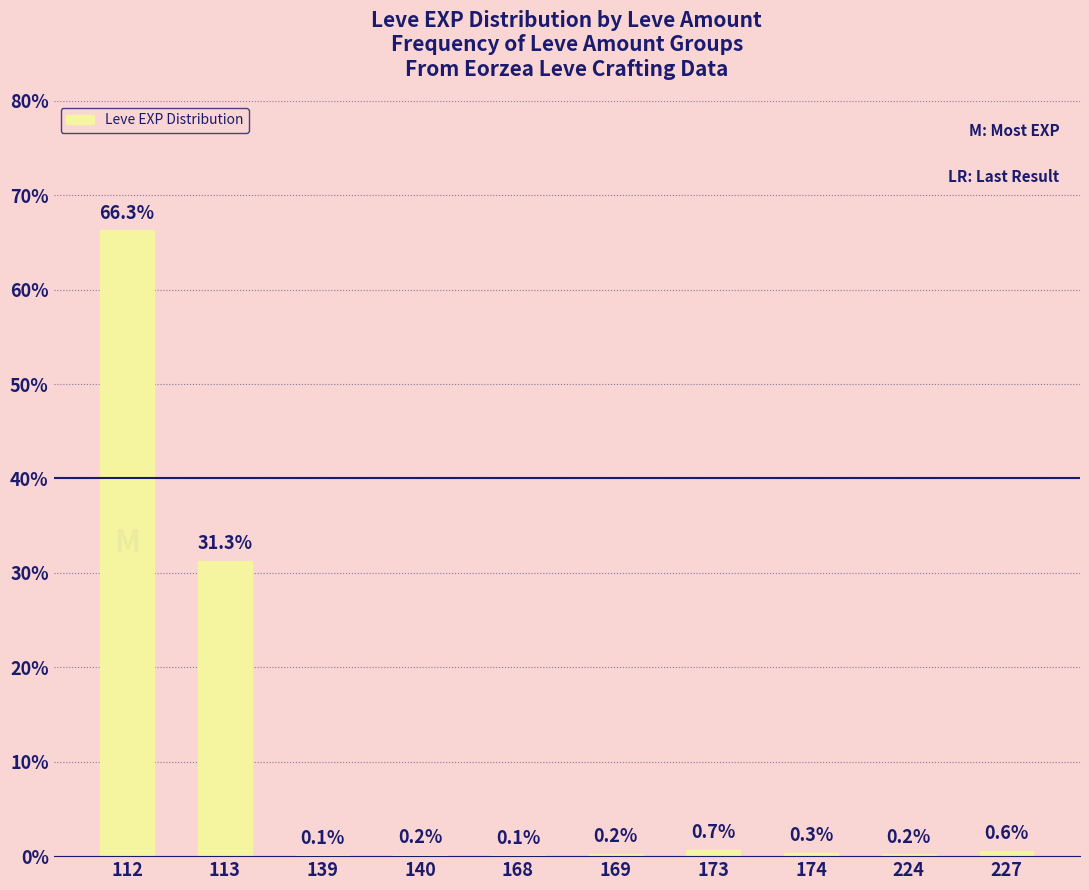

Which category has the highest value across all series?

112